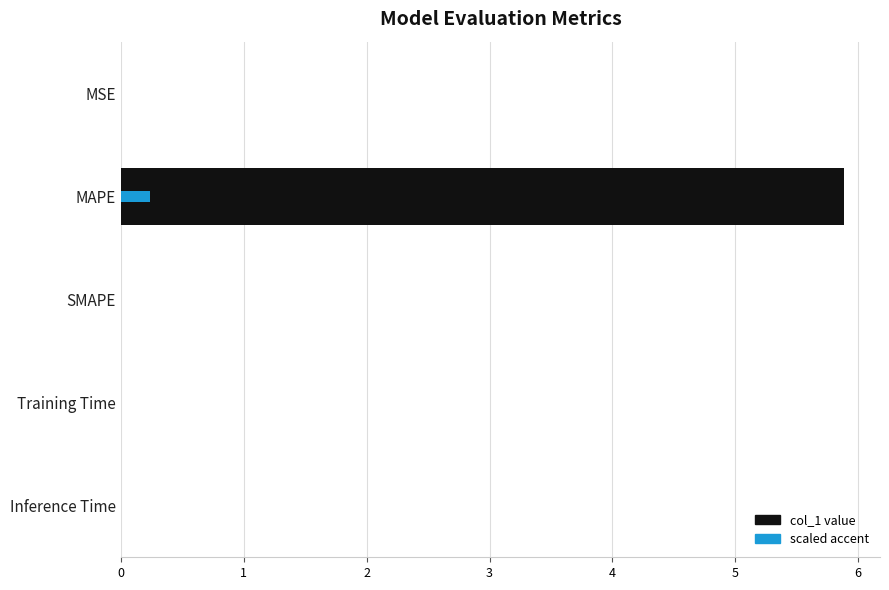

What is the greatest value displayed?

5.9